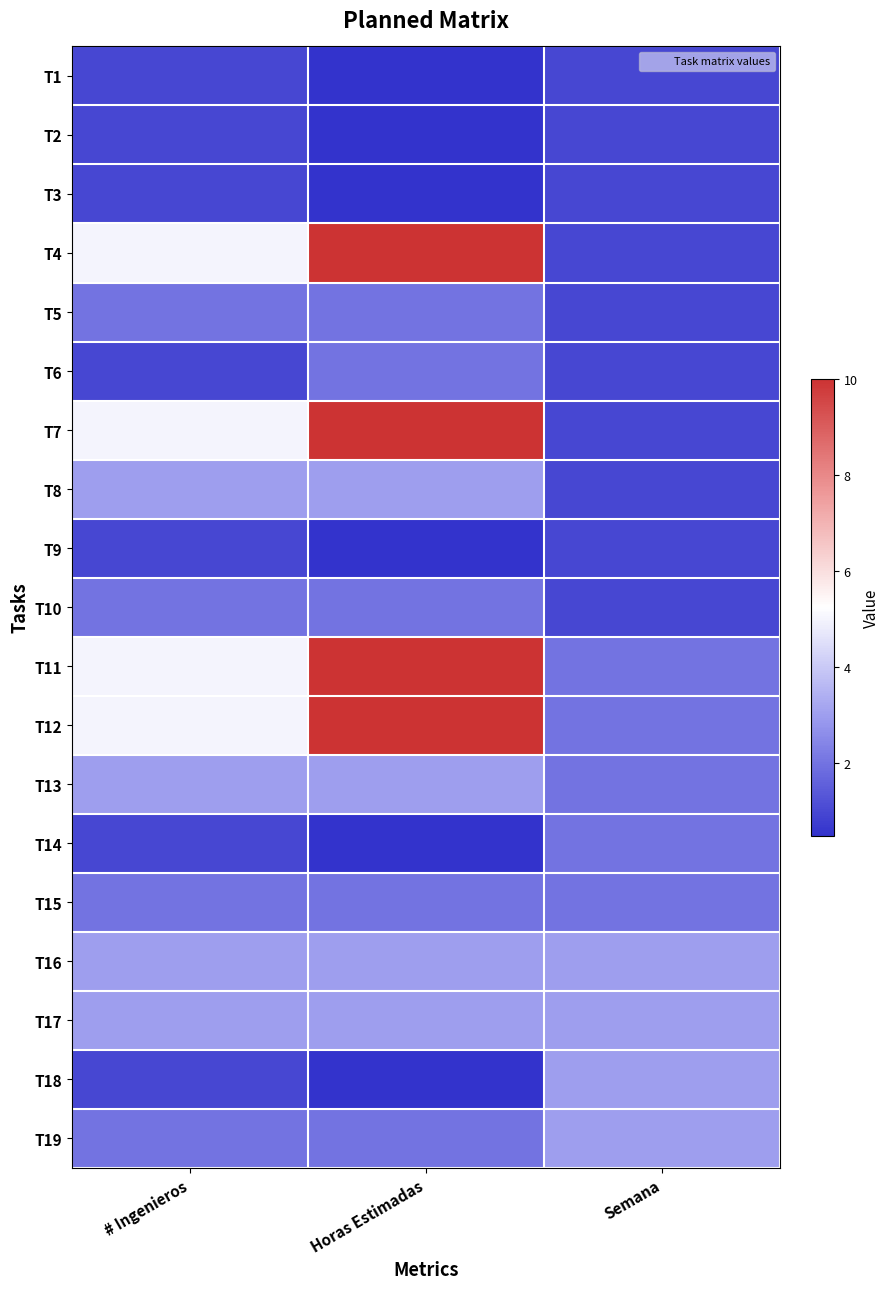

How many distinct data groups are displayed?

19